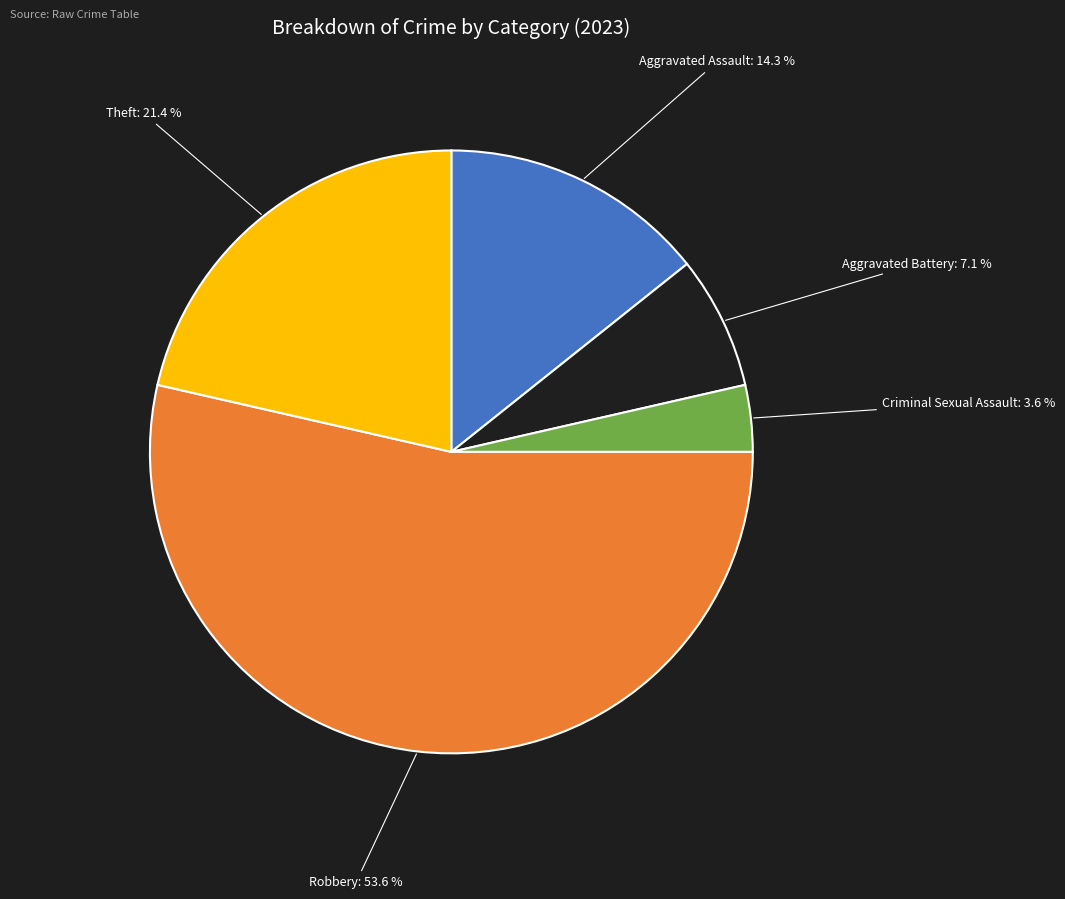

To the nearest percent, what percentage of the pie is Aggravated Battery?

7%